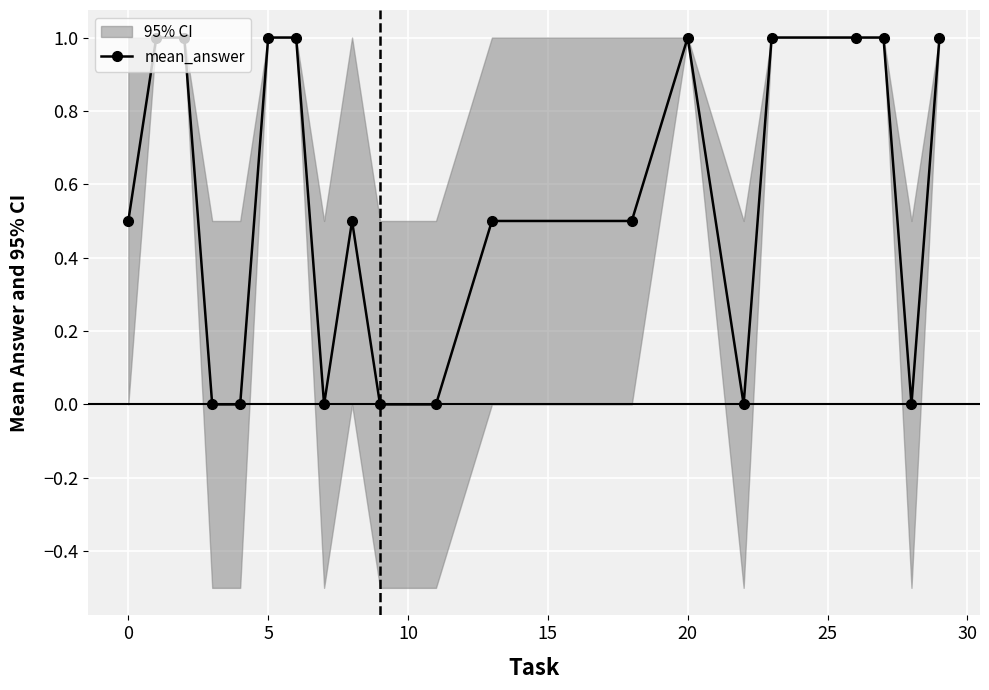

The value of mean_answer at 5 is 1.0. True or false?

True